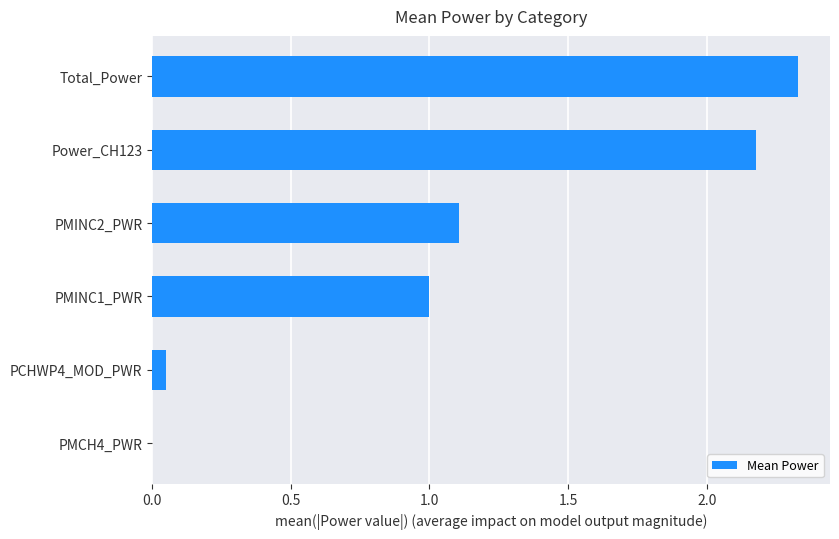

Is it true that the value at PMINC2_PWR is 1.1?

True